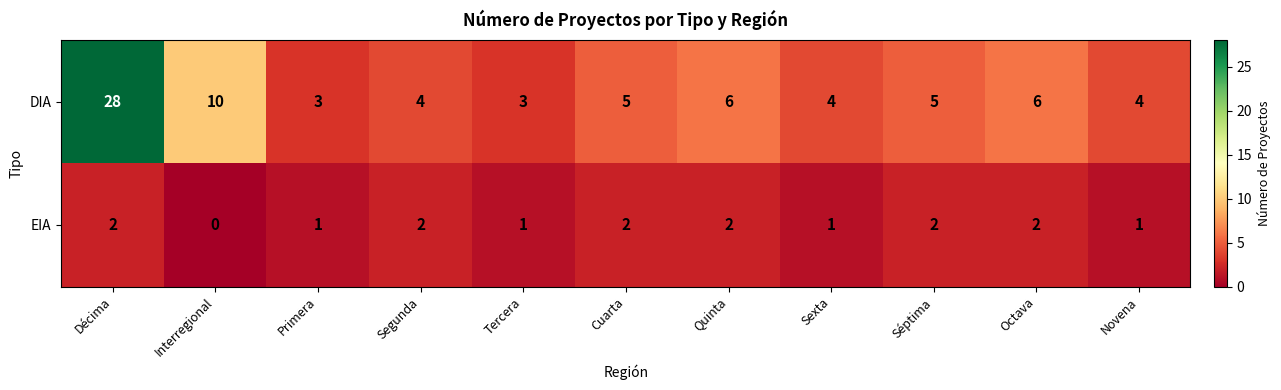

Which series has the widest spread of values?

DIA